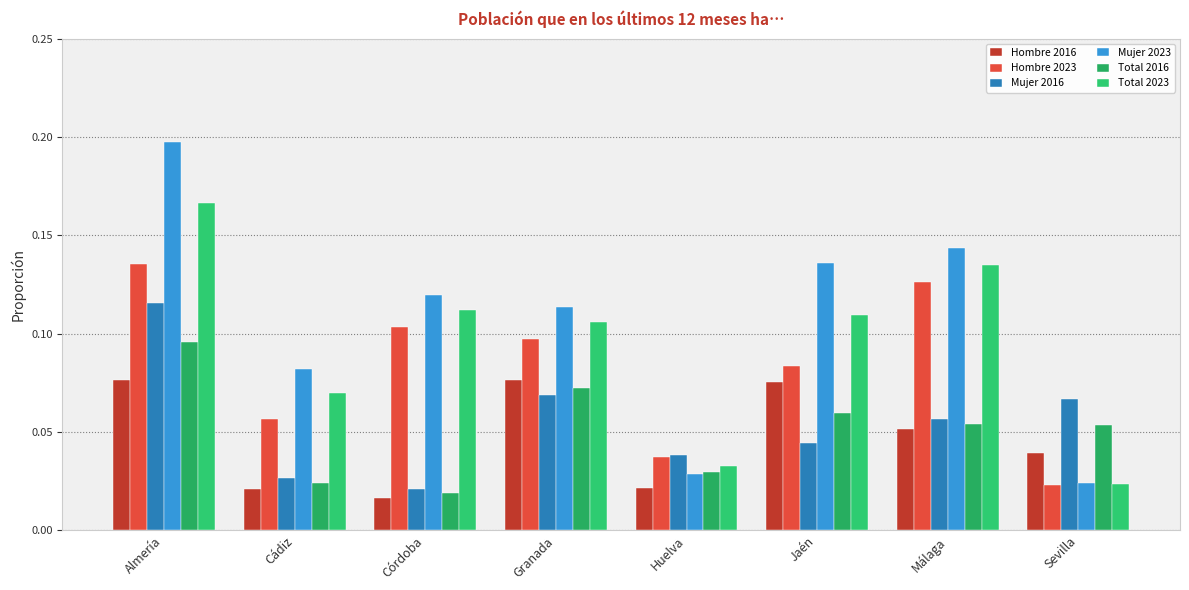

Rank the series at Málaga from lowest to highest value.

Hombre 2016, Total 2016, Mujer 2016, Hombre 2023, Total 2023, Mujer 2023